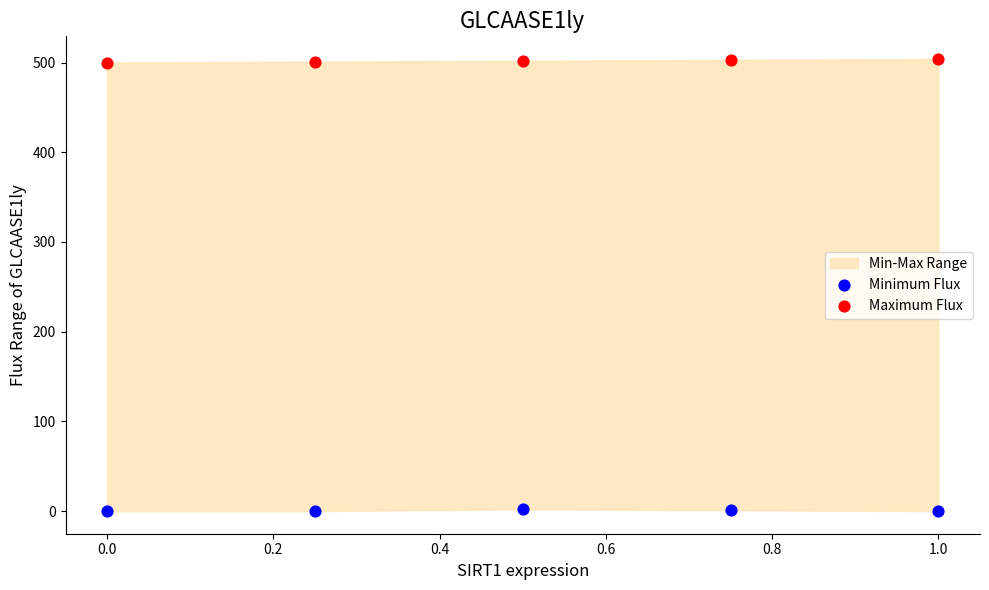

Which series contains the highest Y value?

Maximum Flux